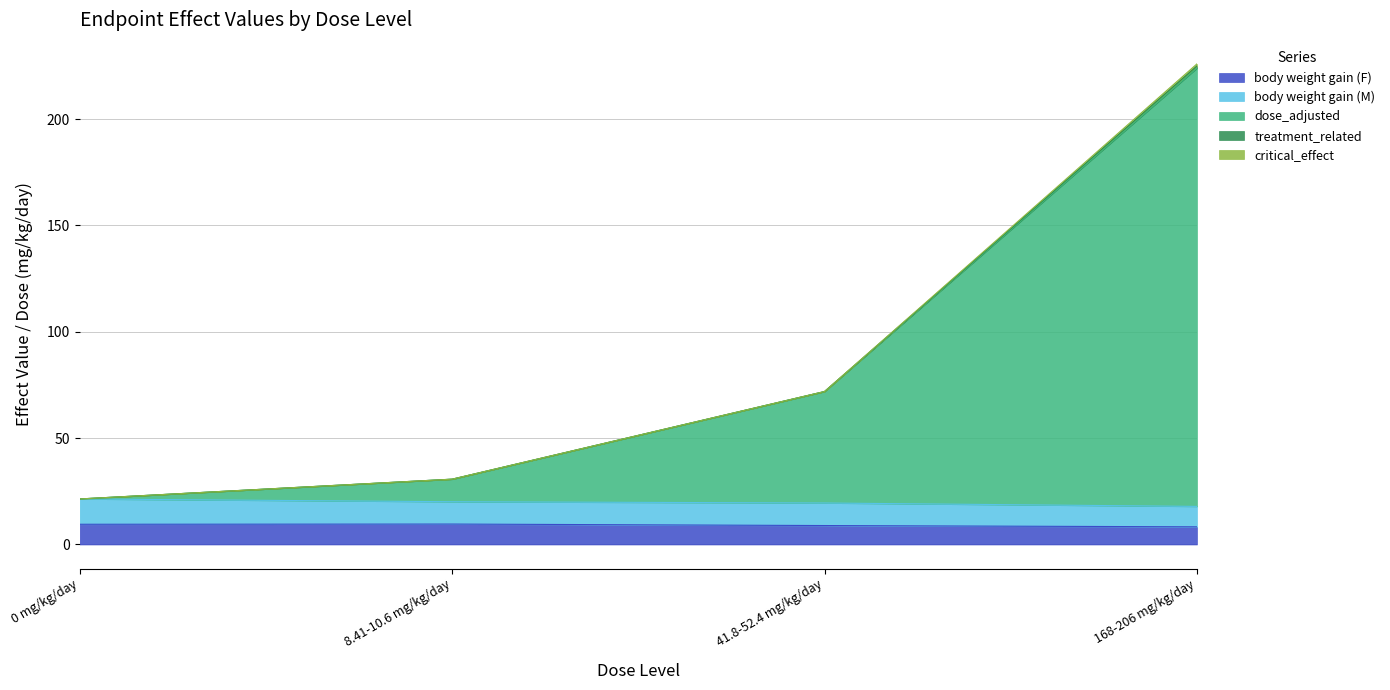

At which category is the sum across all series the highest?

168-206 mg/kg/day